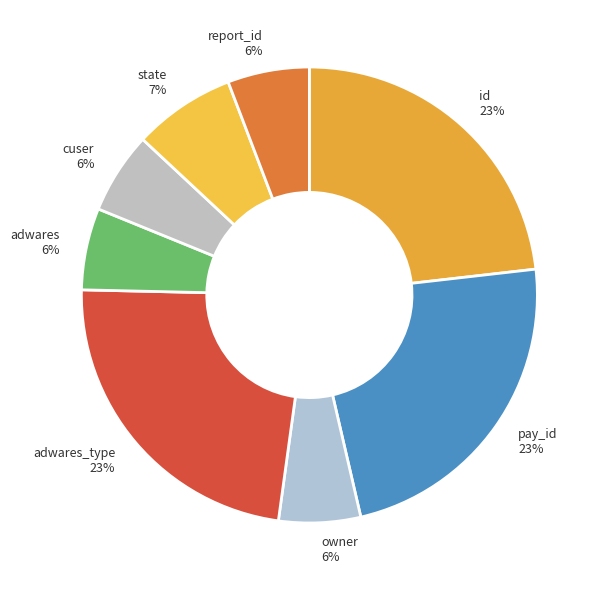

To the nearest percent, what is the difference between the id and cuser slice percentages?

17%